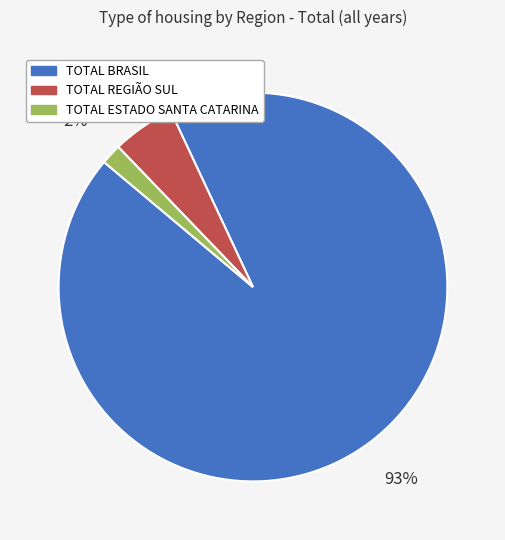

What percentage is the TOTAL ESTADO SANTA CATARINA slice, to the nearest percent?

2%